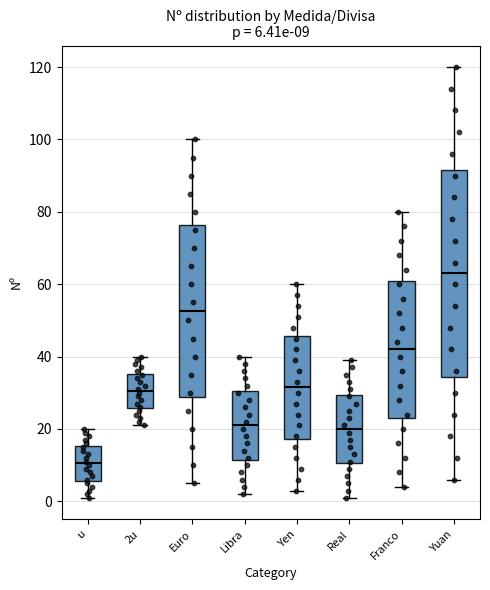

Which box is the tallest, from its lower edge to its upper edge?

Yuan